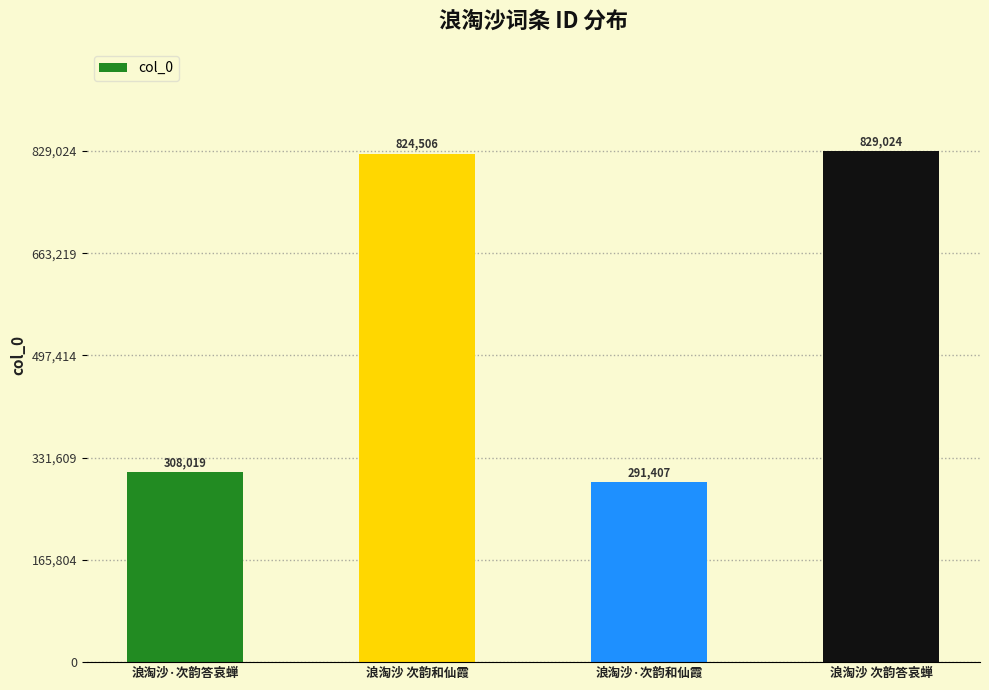

Does the chart contain any negative values?

No